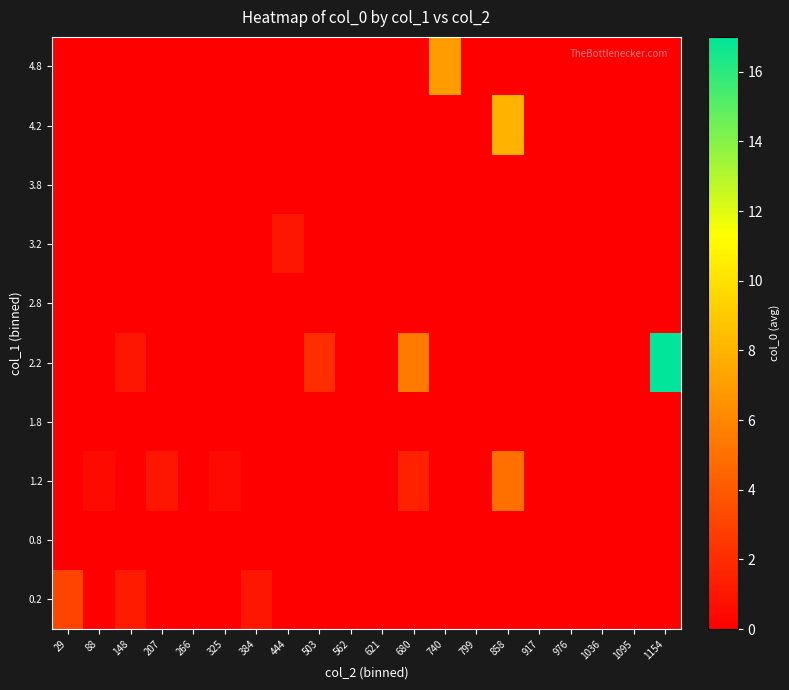

Reading left to right, list all the values displayed in this chart.

0.2: 29=3.0	88=0.0	148=1.2	207=0.0	266=0.0	325=0.0	384=1.0	444=0.0	503=0.0	562=0.0	621=0.0	680=0.0	740=0.0	799=0.0	858=0.0	917=0.0	976=0.0	1036=0.0	1095=0.0	1154=0.0
0.8: 29=0.0	88=0.0	148=0.0	207=0.0	266=0.0	325=0.0	384=0.0	444=0.0	503=0.0	562=0.0	621=0.0	680=0.0	740=0.0	799=0.0	858=0.0	917=0.0	976=0.0	1036=0.0	1095=0.0	1154=0.0
1.2: 29=0.0	88=0.5	148=0.0	207=1.0	266=0.0	325=0.5	384=0.0	444=0.0	503=0.0	562=0.0	621=0.0	680=1.5	740=0.0	799=0.0	858=5.0	917=0.0	976=0.0	1036=0.0	1095=0.0	1154=0.0
1.8: 29=0.0	88=0.0	148=0.0	207=0.0	266=0.0	325=0.0	384=0.0	444=0.0	503=0.0	562=0.0	621=0.0	680=0.0	740=0.0	799=0.0	858=0.0	917=0.0	976=0.0	1036=0.0	1095=0.0	1154=0.0
2.2: 29=0.0	88=0.0	148=1.0	207=0.0	266=0.0	325=0.0	384=0.0	444=0.0	503=2.0	562=0.0	621=0.0	680=5.5	740=0.0	799=0.0	858=0.0	917=0.0	976=0.0	1036=0.0	1095=0.0	1154=17.0
2.8: 29=0.0	88=0.0	148=0.0	207=0.0	266=0.0	325=0.0	384=0.0	444=0.0	503=0.0	562=0.0	621=0.0	680=0.0	740=0.0	799=0.0	858=0.0	917=0.0	976=0.0	1036=0.0	1095=0.0	1154=0.0
3.2: 29=0.0	88=0.0	148=0.0	207=0.0	266=0.0	325=0.0	384=0.0	444=1.0	503=0.0	562=0.0	621=0.0	680=0.0	740=0.0	799=0.0	858=0.0	917=0.0	976=0.0	1036=0.0	1095=0.0	1154=0.0
3.8: 29=0.0	88=0.0	148=0.0	207=0.0	266=0.0	325=0.0	384=0.0	444=0.0	503=0.0	562=0.0	621=0.0	680=0.0	740=0.0	799=0.0	858=0.0	917=0.0	976=0.0	1036=0.0	1095=0.0	1154=0.0
4.2: 29=0.0	88=0.0	148=0.0	207=0.0	266=0.0	325=0.0	384=0.0	444=0.0	503=0.0	562=0.0	621=0.0	680=0.0	740=0.0	799=0.0	858=8.0	917=0.0	976=0.0	1036=0.0	1095=0.0	1154=0.0
4.8: 29=0.0	88=0.0	148=0.0	207=0.0	266=0.0	325=0.0	384=0.0	444=0.0	503=0.0	562=0.0	621=0.0	680=0.0	740=7.0	799=0.0	858=0.0	917=0.0	976=0.0	1036=0.0	1095=0.0	1154=0.0